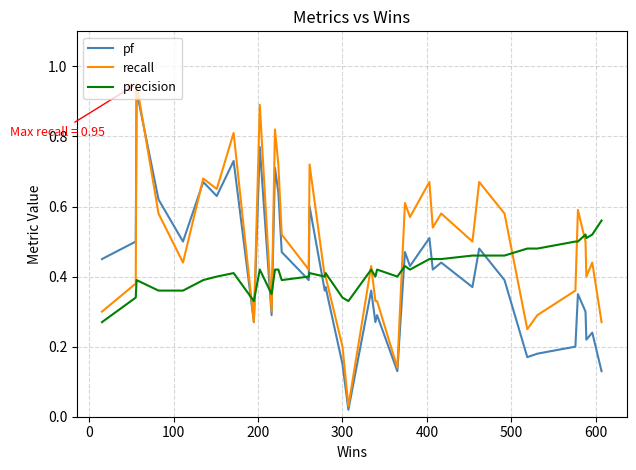

Which series has the largest range (max minus min)?

recall